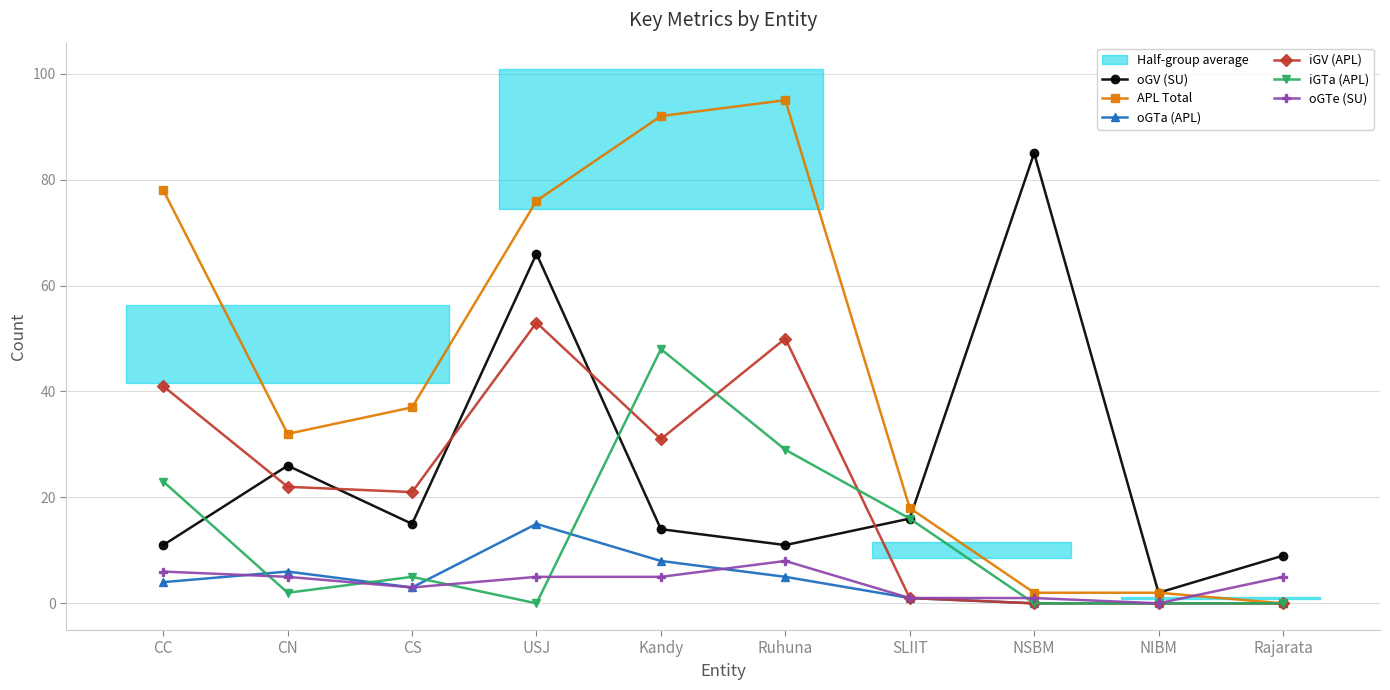

Is it true that oGTe (SU) equals 3 at Ruhuna?

False